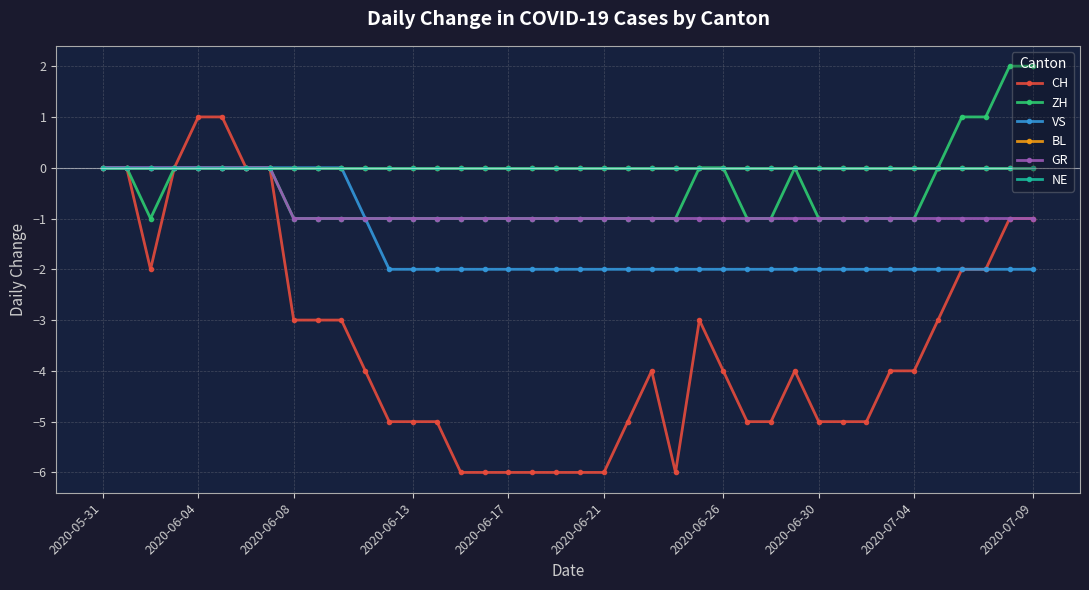

Is this an area chart (filled region under the line)?

No